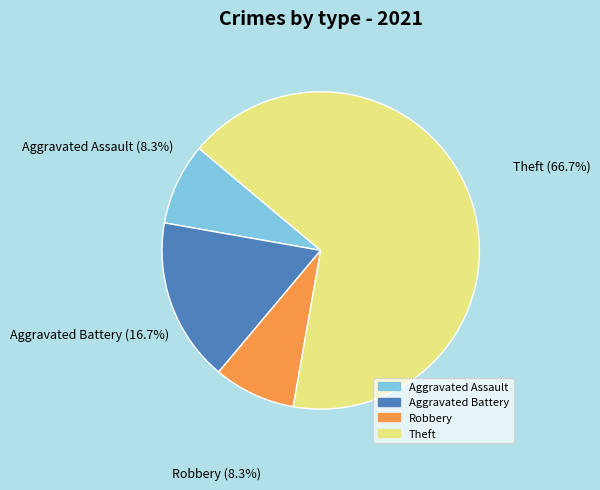

Is there a majority slice in this chart?

Yes